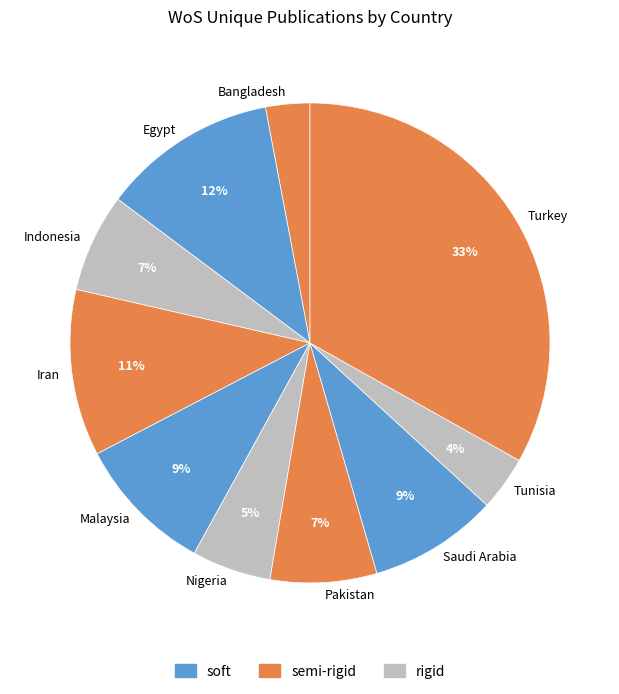

Approximately how many times larger is the value at Tunisia compared to Egypt?

0.3